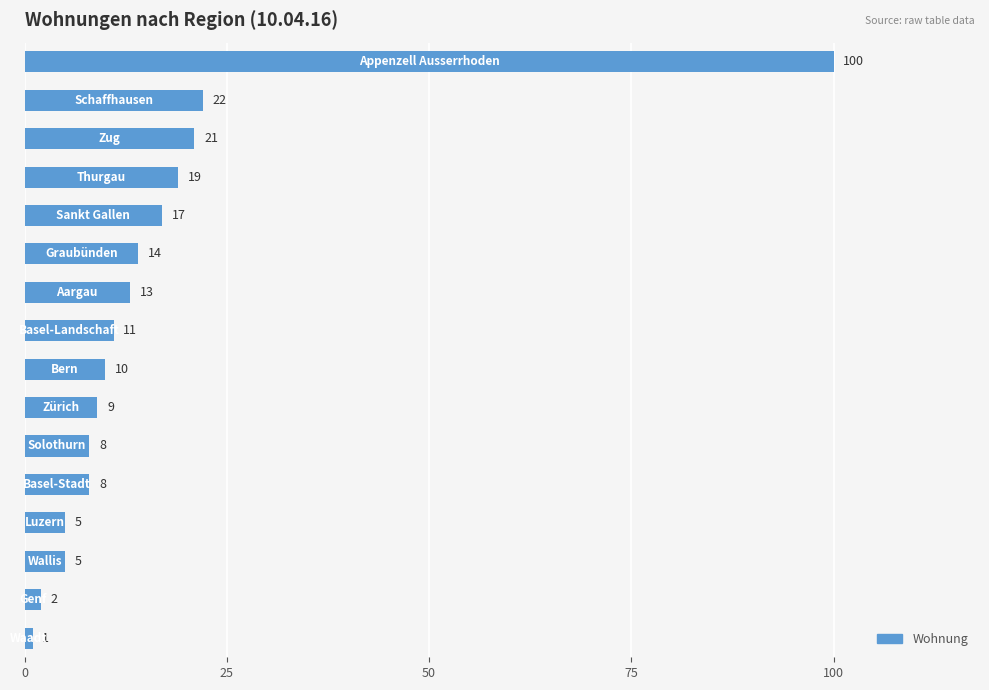

What is the difference between the maximum and minimum values?

99